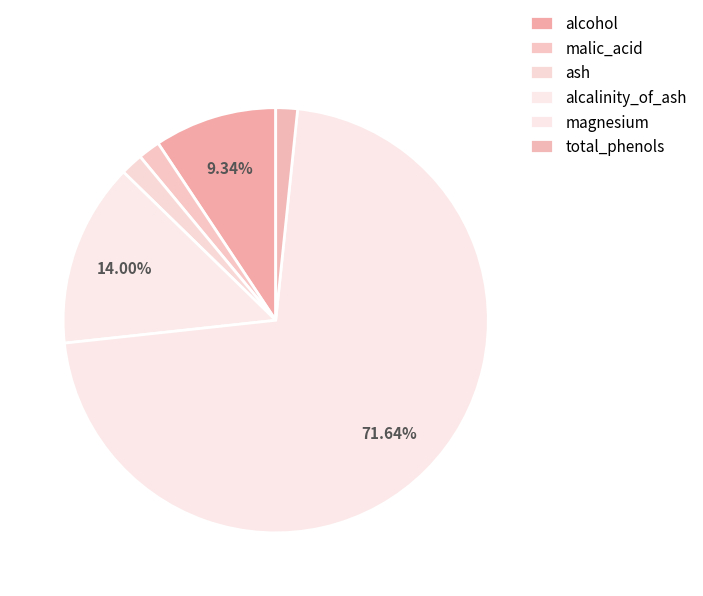

What percentage is the alcohol slice, to the nearest percent?

9%